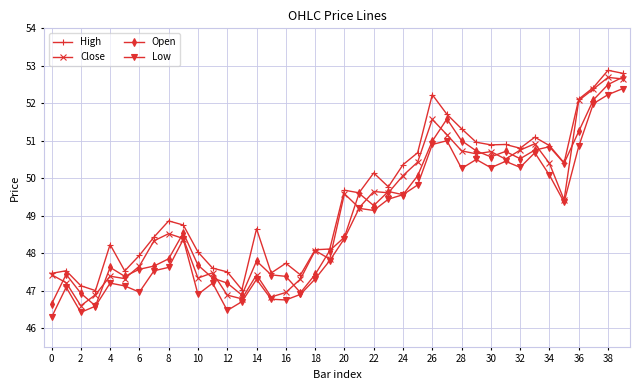

True or false: Open has more than 2 interior local peaks.

True